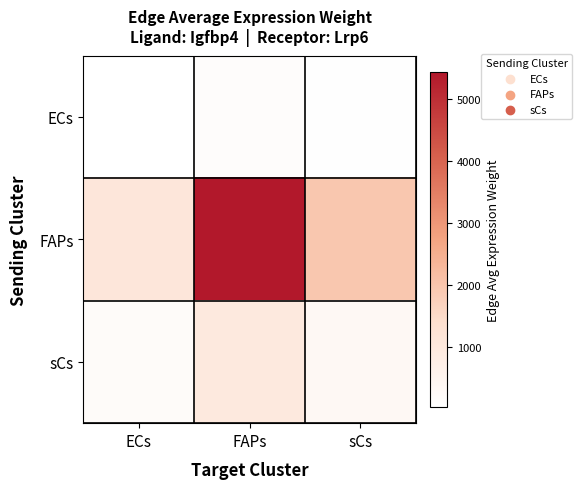

Reading left to right, list all the values displayed in this chart.

ECs: ECs=31.1	FAPs=154.2	sCs=55.2
FAPs: ECs=1096.0	FAPs=5431.4	sCs=1944.8
sCs: ECs=195.2	FAPs=967.4	sCs=346.4